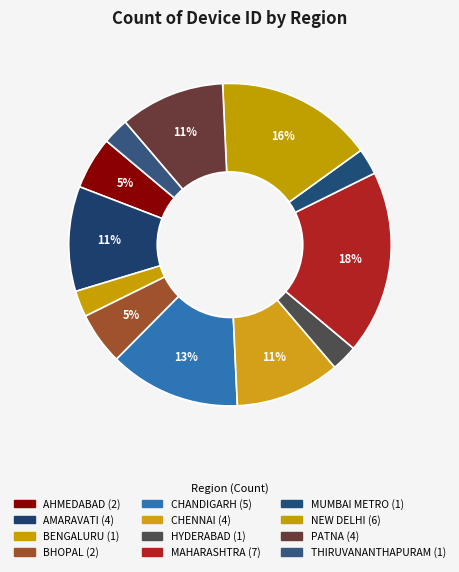

To the nearest percent, what percentage of the pie is MAHARASHTRA?

18%